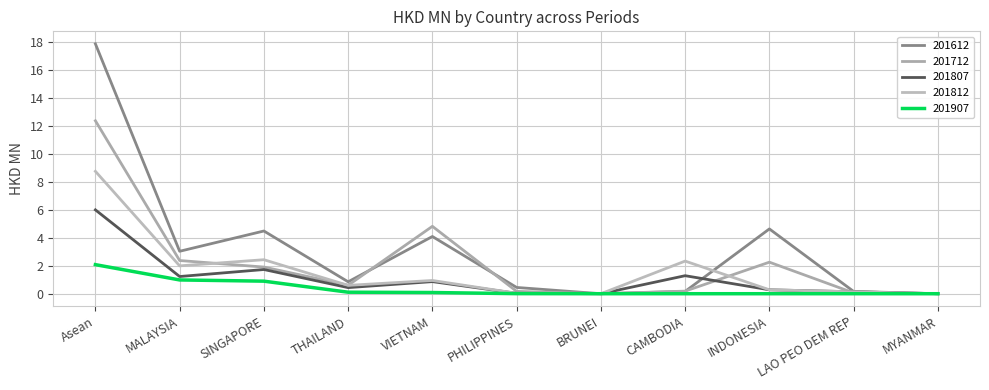

Which series has the widest spread of values?

201612